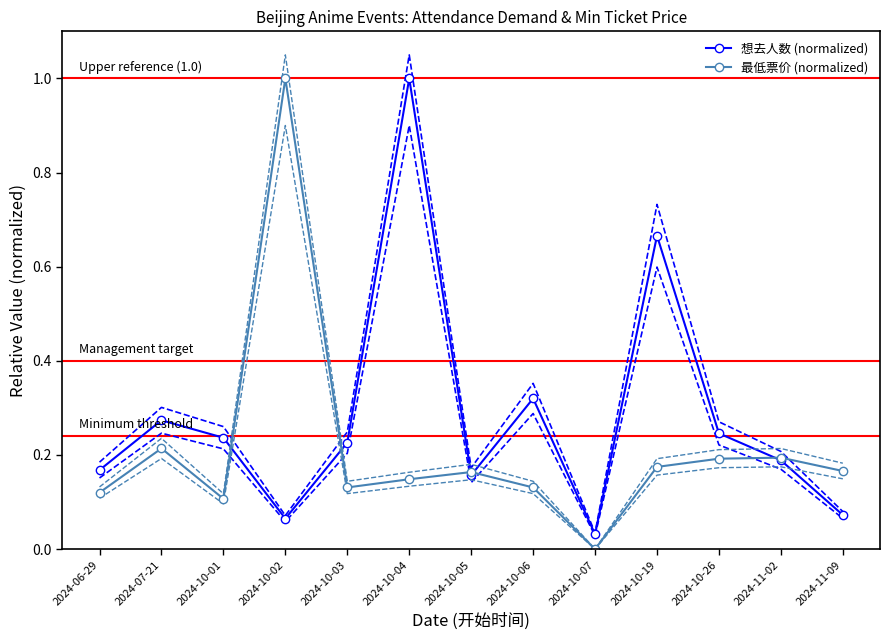

How many interior local valleys does the 最低票价 (normalized) series have?

3